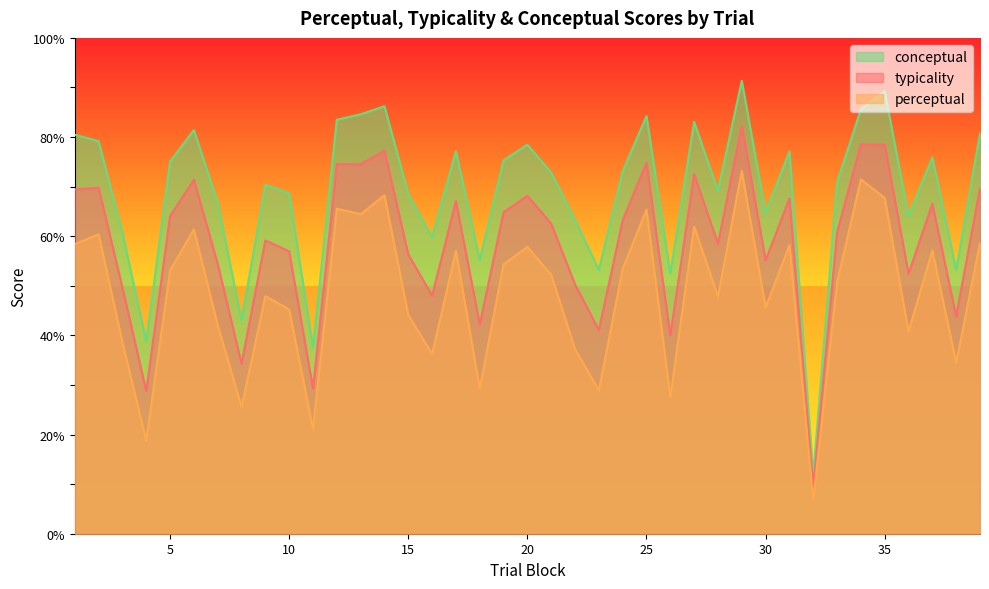

The perceptual series shows 25.6 at 8. True or false?

True